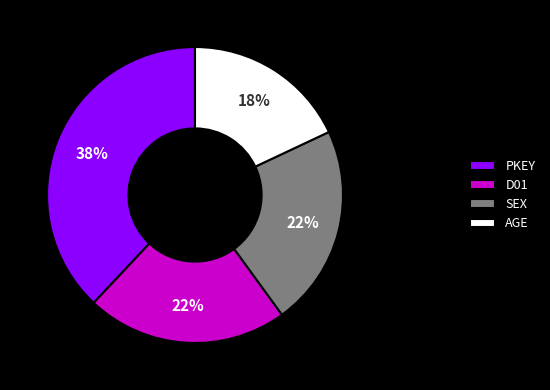

Which slice is the smallest?

AGE